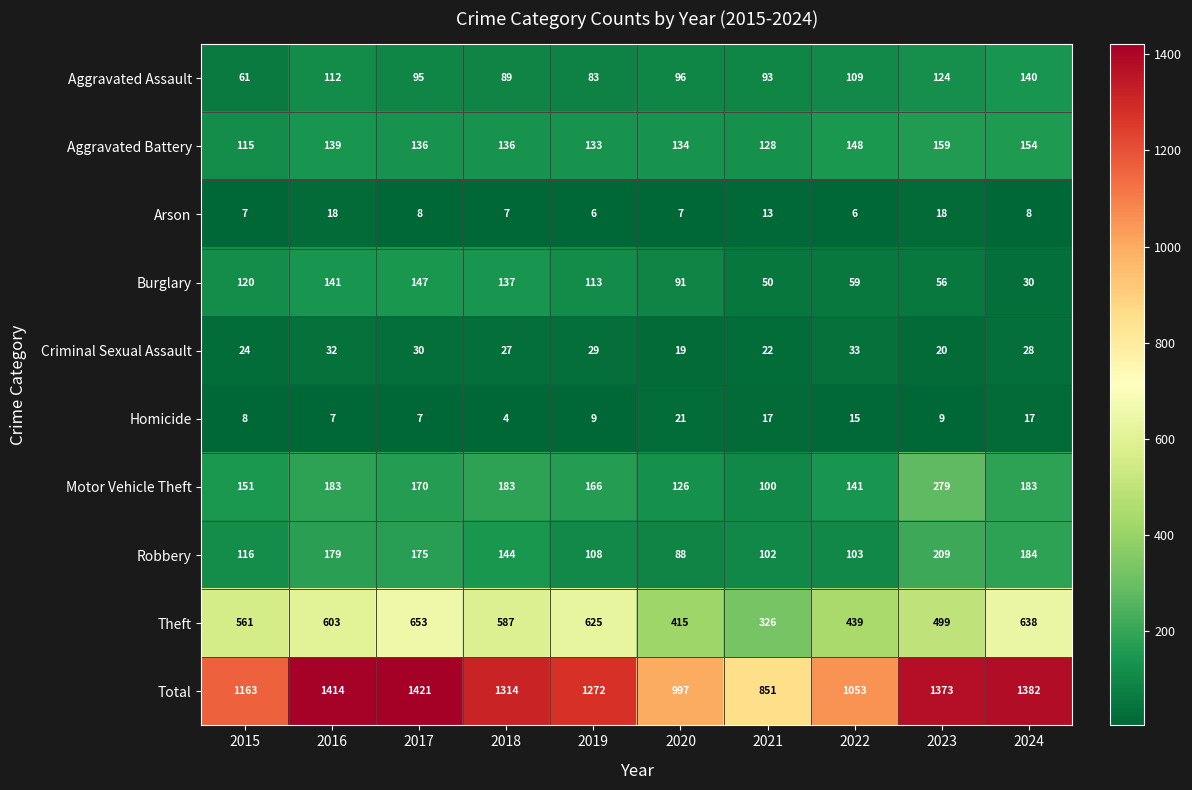

The Total series shows 1421 at 2017. True or false?

True